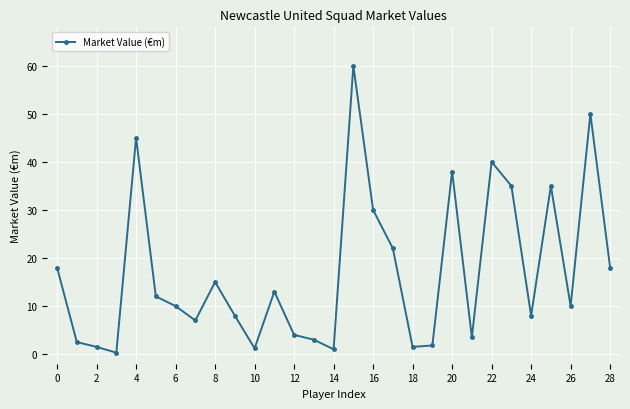

What is the greatest value displayed?

60.0